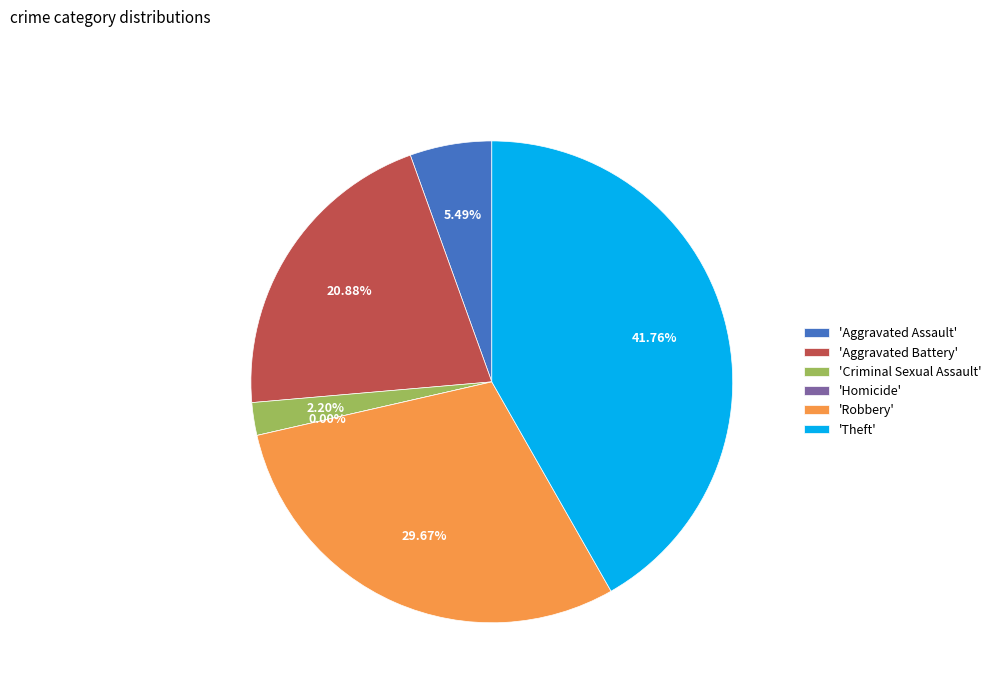

How many slices are in this pie chart?

6